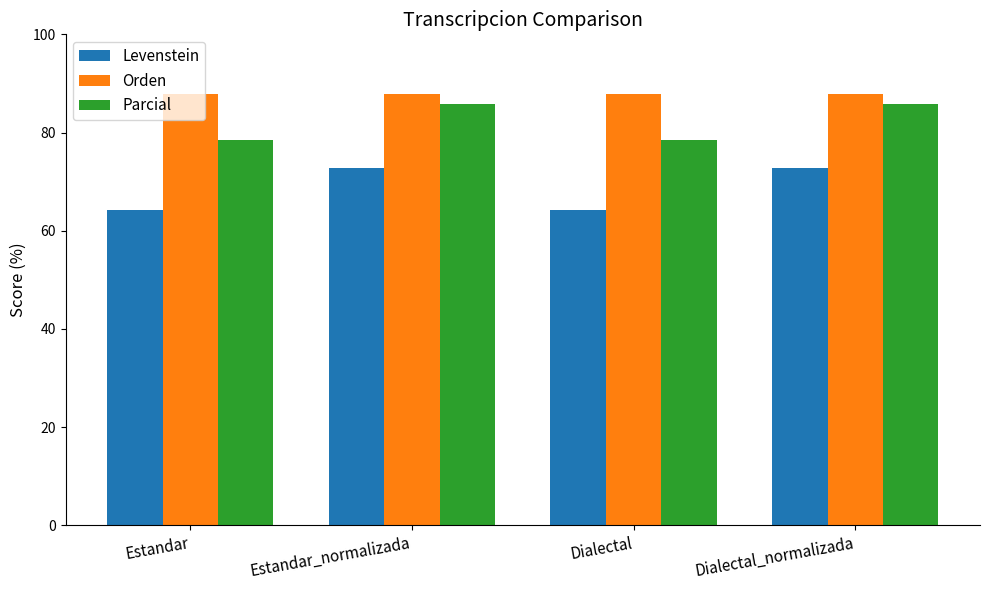

Reading left to right, transcribe all the data shown in this chart.

Levenstein: 64.3	72.7	64.3	72.7
Orden: 87.8	87.8	87.8	87.8
Parcial: 78.4	85.7	78.4	85.7